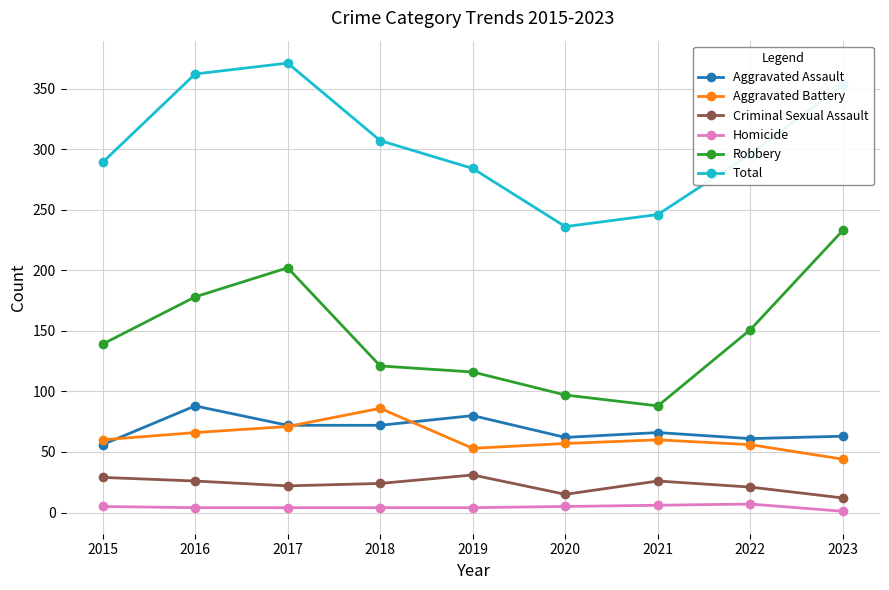

At 2016, list the series in order from smallest to largest.

Homicide, Criminal Sexual Assault, Aggravated Battery, Aggravated Assault, Robbery, Total